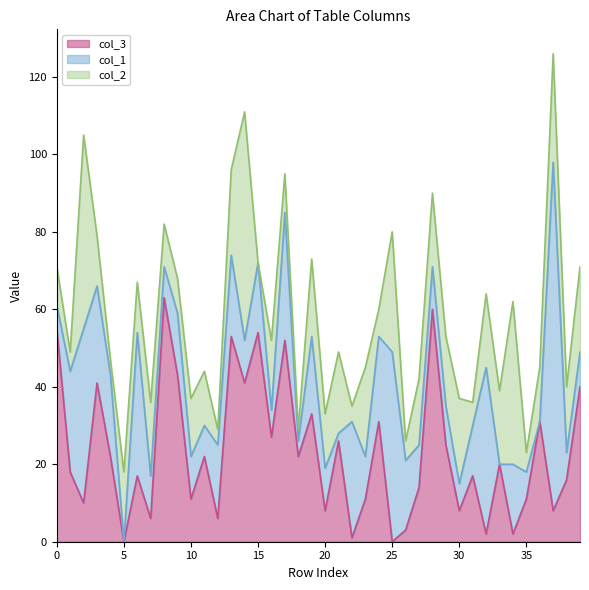

What is the difference between the maximum and minimum values in the col_2 series?

59